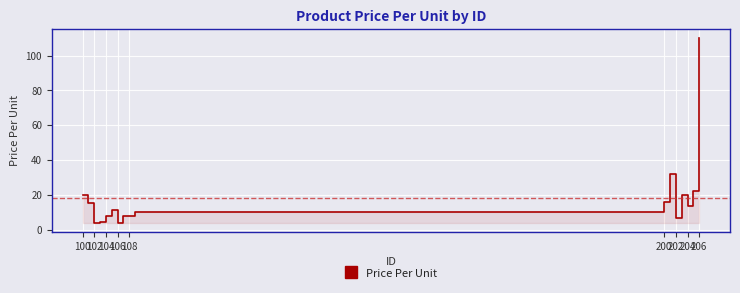

The chart shows a value of 4.4 at 106. True or false?

True